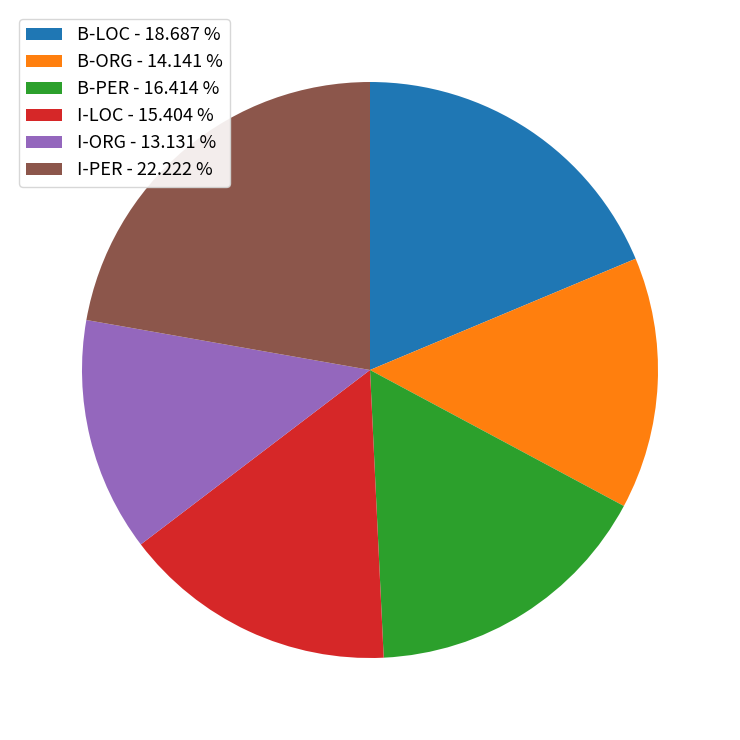

Do B-ORG - 14.141 % and B-PER - 16.414 % together represent more than half of the pie?

No